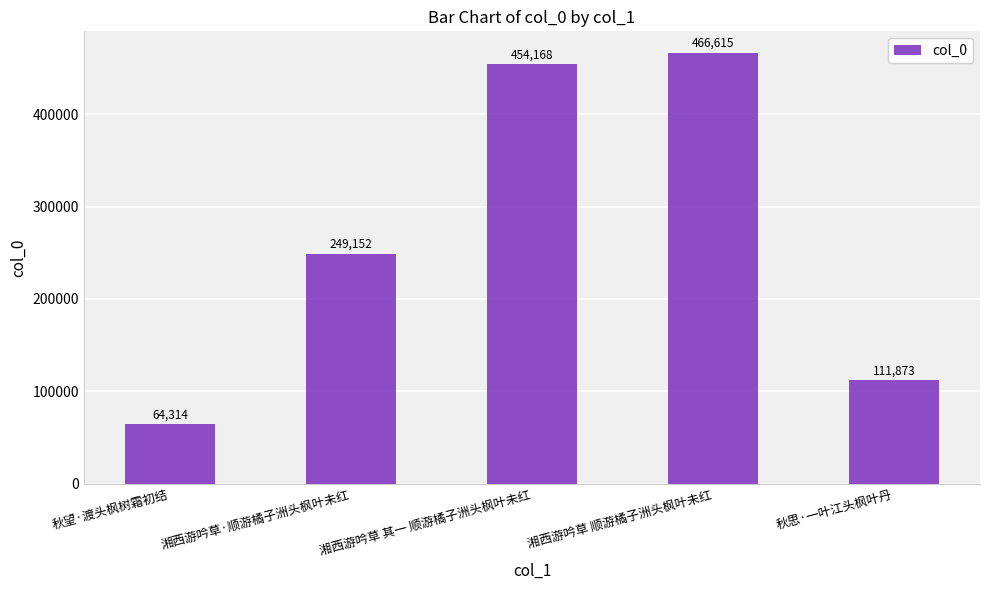

Approximately how many times larger is the value at 湘西游吟草·顺游橘子洲头枫叶未红 compared to 湘西游吟草 其一 顺游橘子洲头枫叶未红?

0.5